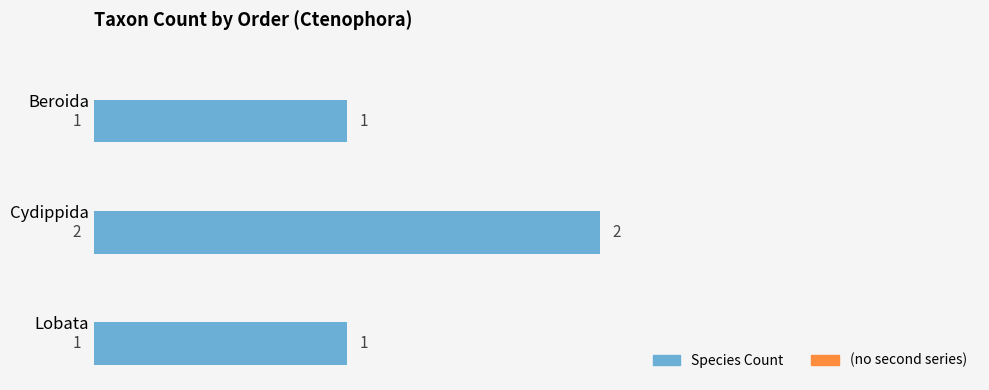

How many values are between 1 and 2?

3